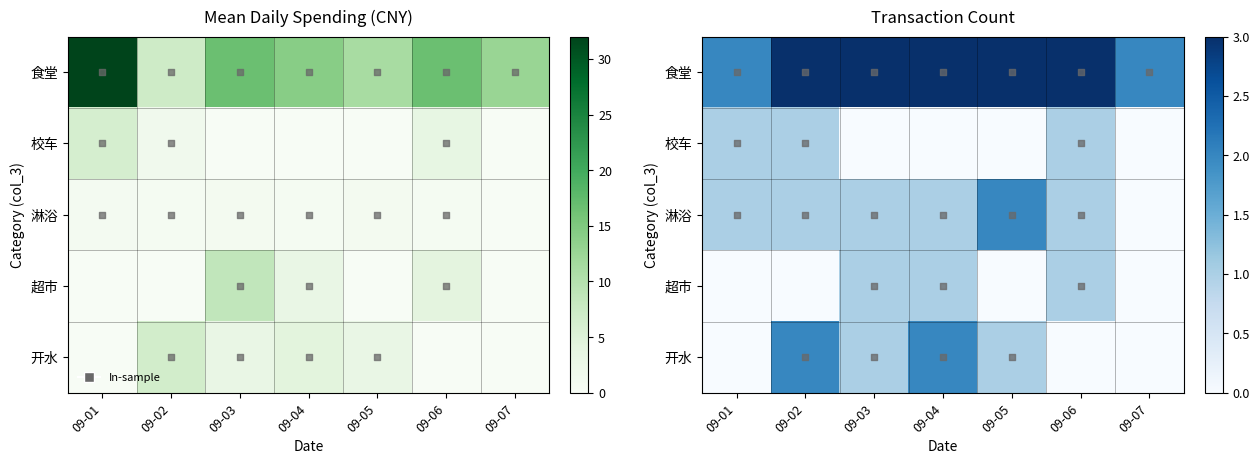

What is the average value of the 食堂 series?

3